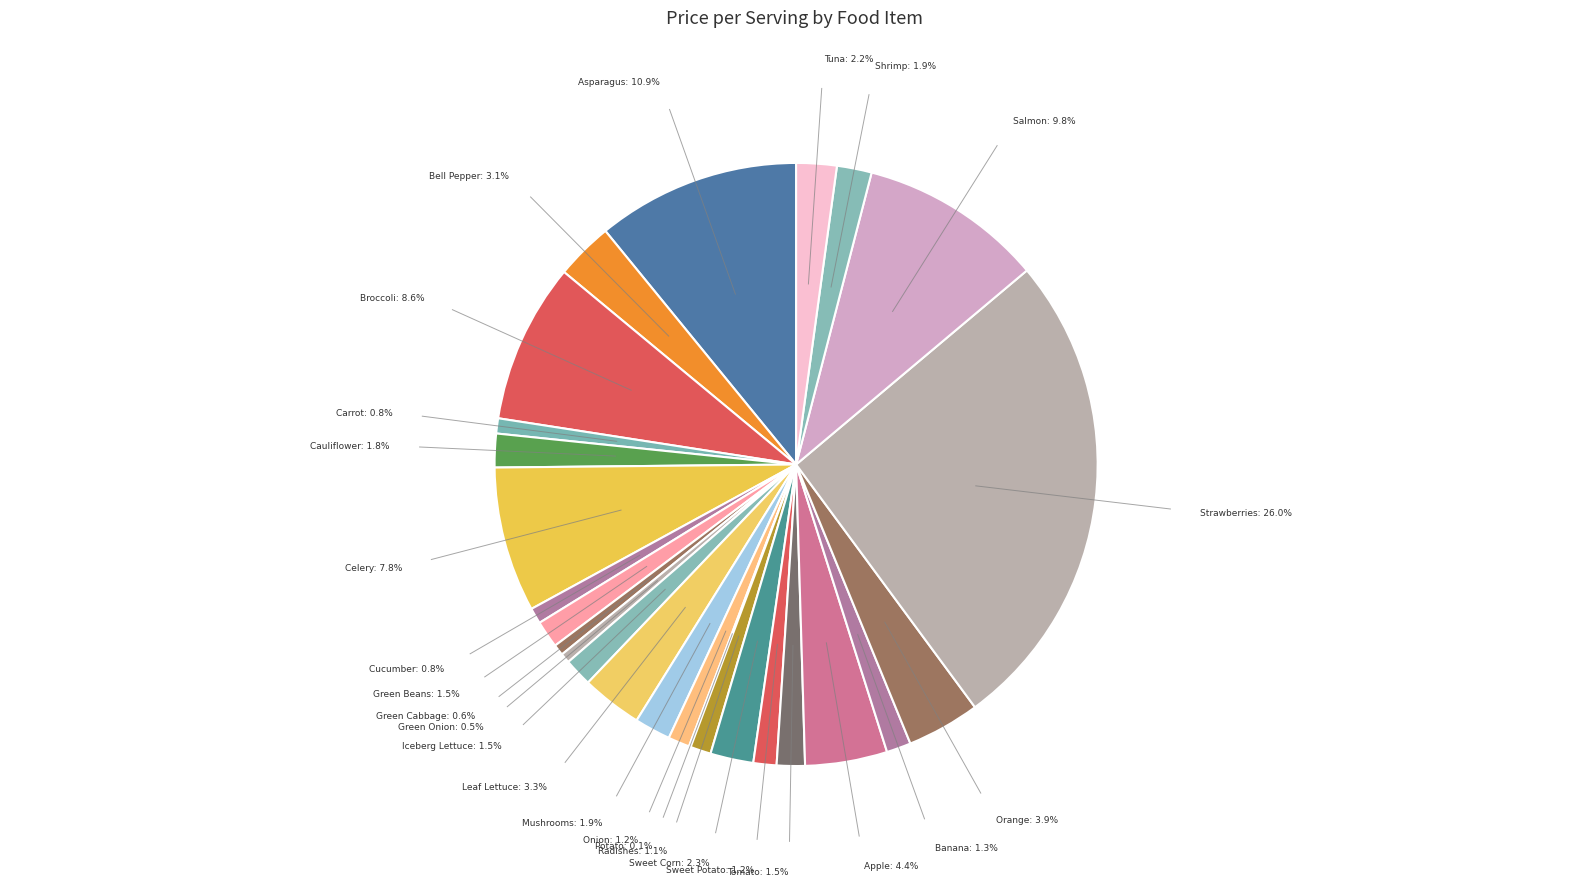

What is the ratio of the value at Carrot to the value at Bell Pepper?

0.3